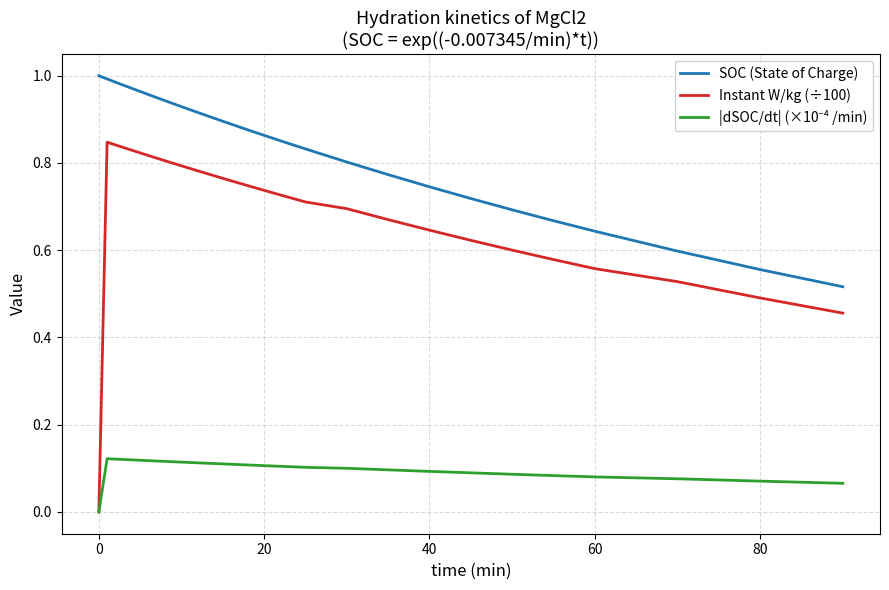

Which series has the largest range (max minus min)?

Instant W/kg (÷100)